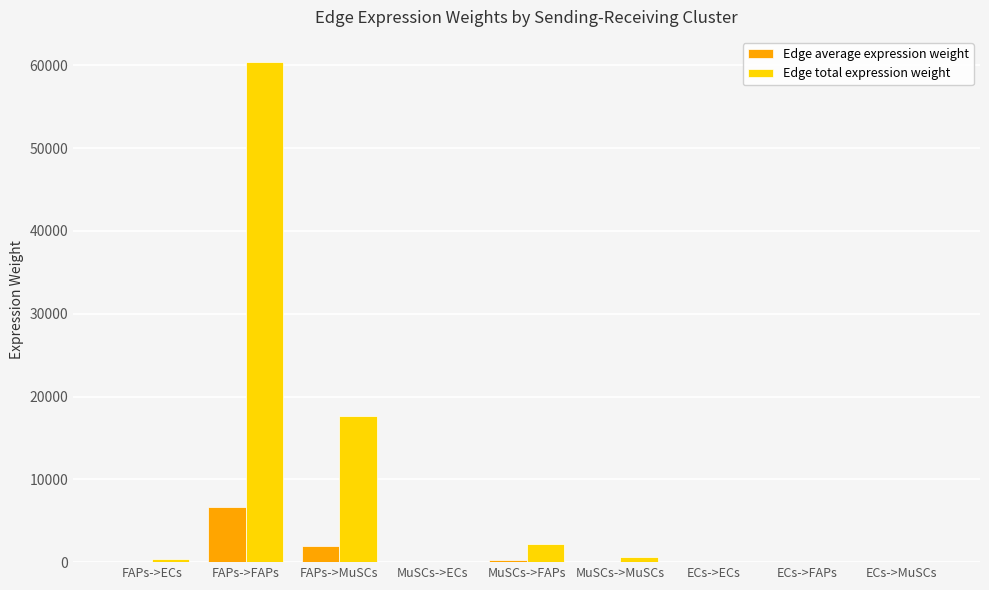

At which category is the sum across all series the highest?

FAPs->FAPs